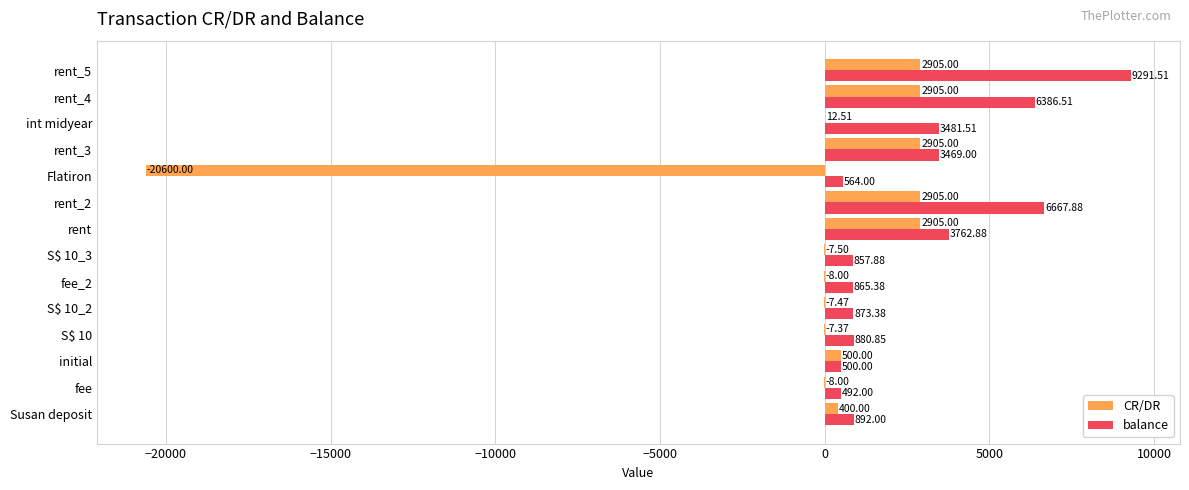

What is the sum of all CR/DR values?

-5200.8